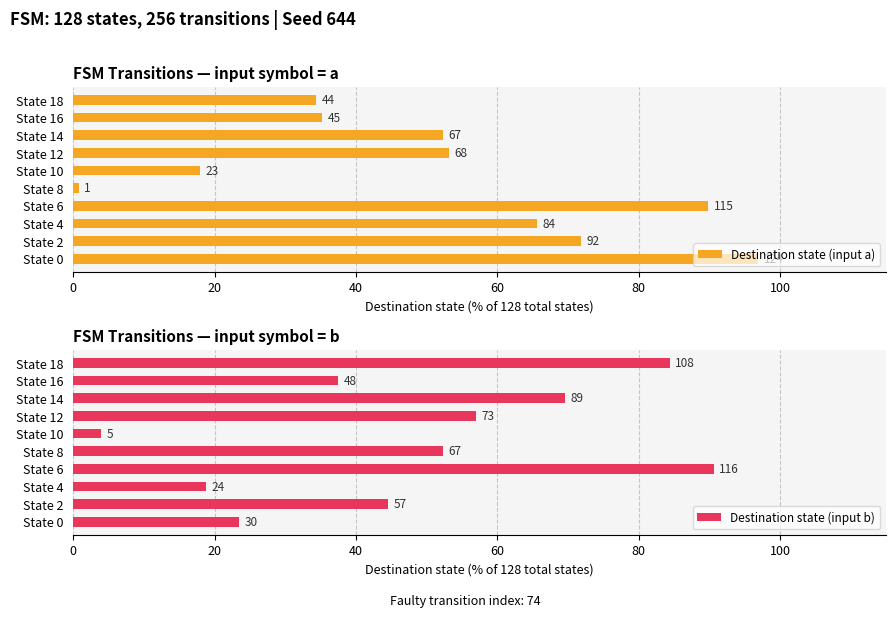

Which series has the largest range (max minus min)?

Destination state (input a)